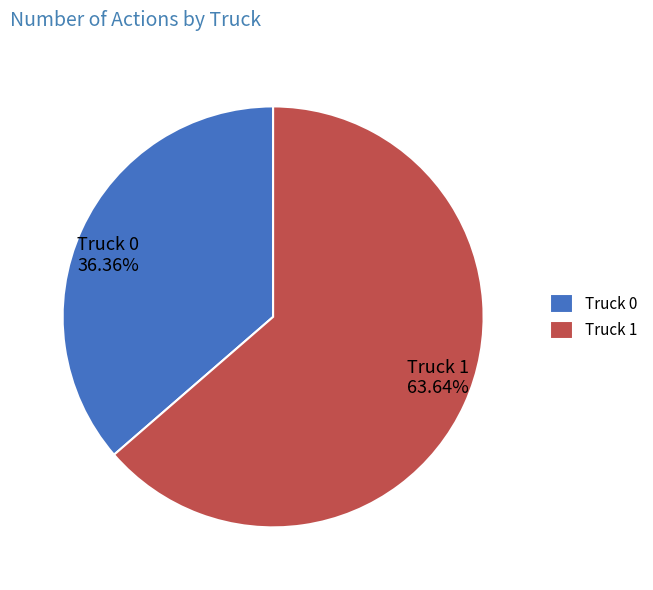

Is the sum of Truck 1 and Truck 0 greater than half?

Yes